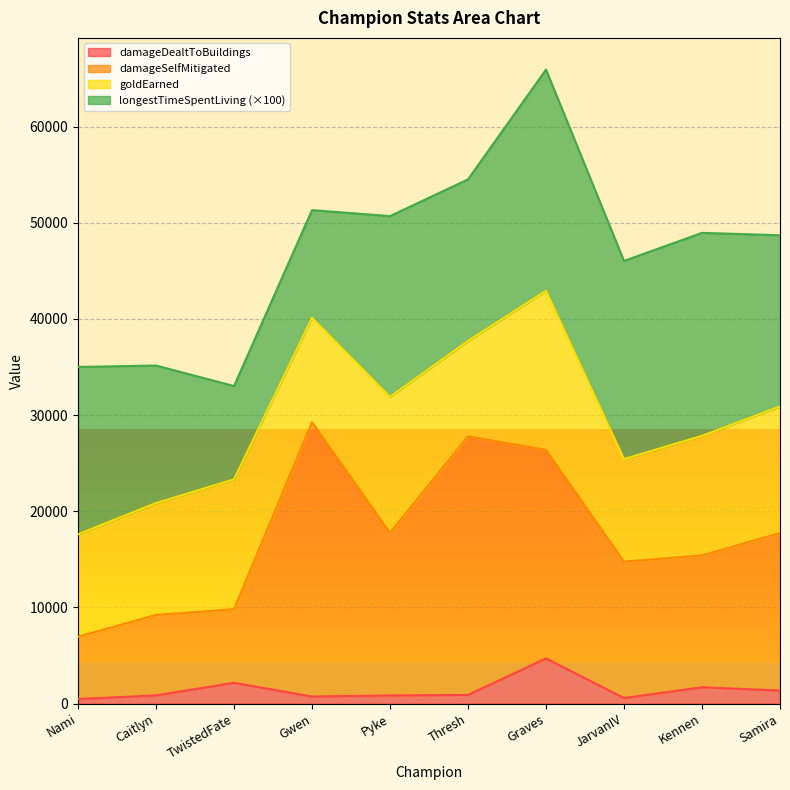

How many lines are shown in the chart?

4